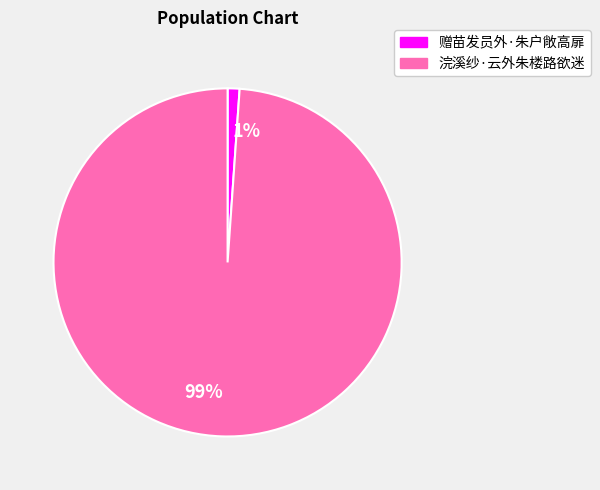

Rank the categories by value from highest to lowest.

99%, 1%